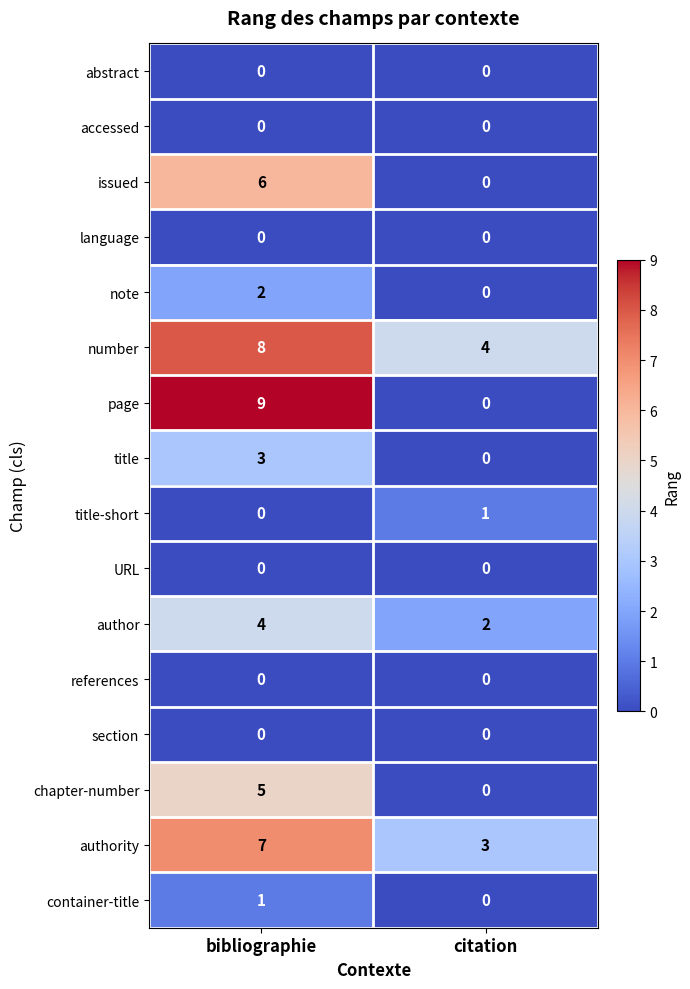

Between bibliographie and citation, which series saw the biggest shift?

page